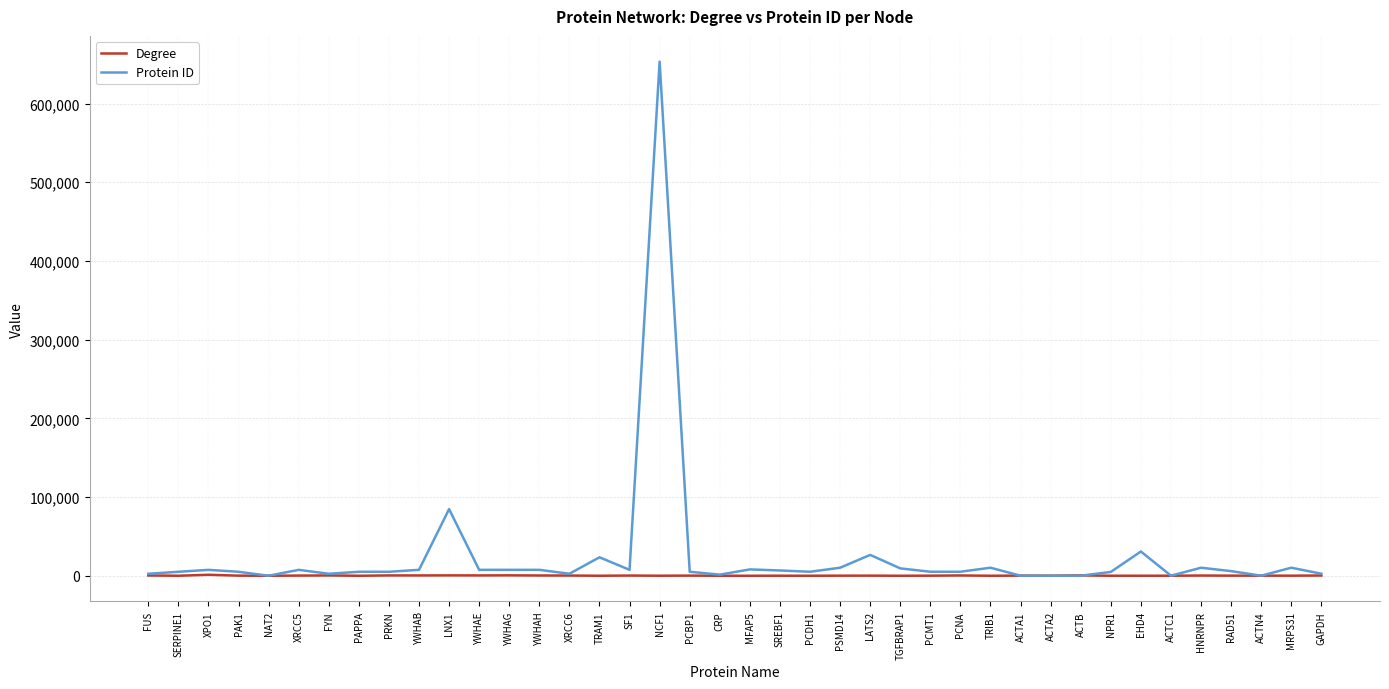

How many lines are shown in the chart?

2